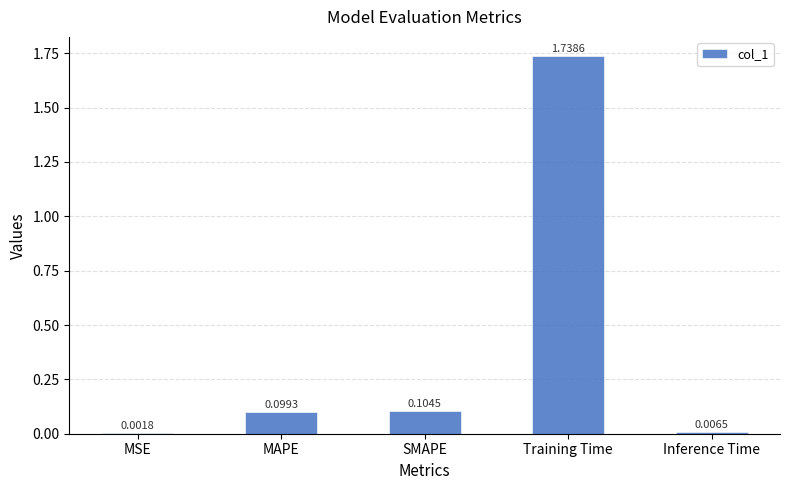

What is the sum of all values?

2.0